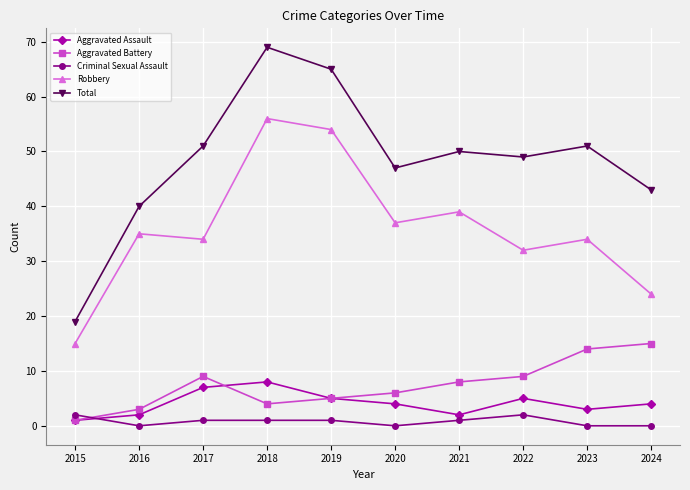

What is the minimum value for Total?

19